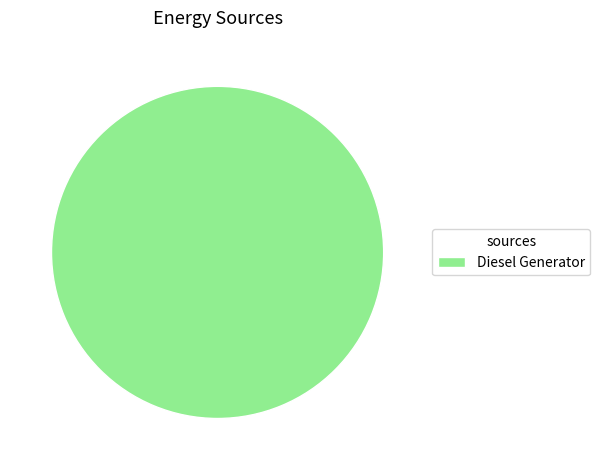

Rank the categories by value from highest to lowest.

Diesel Generator